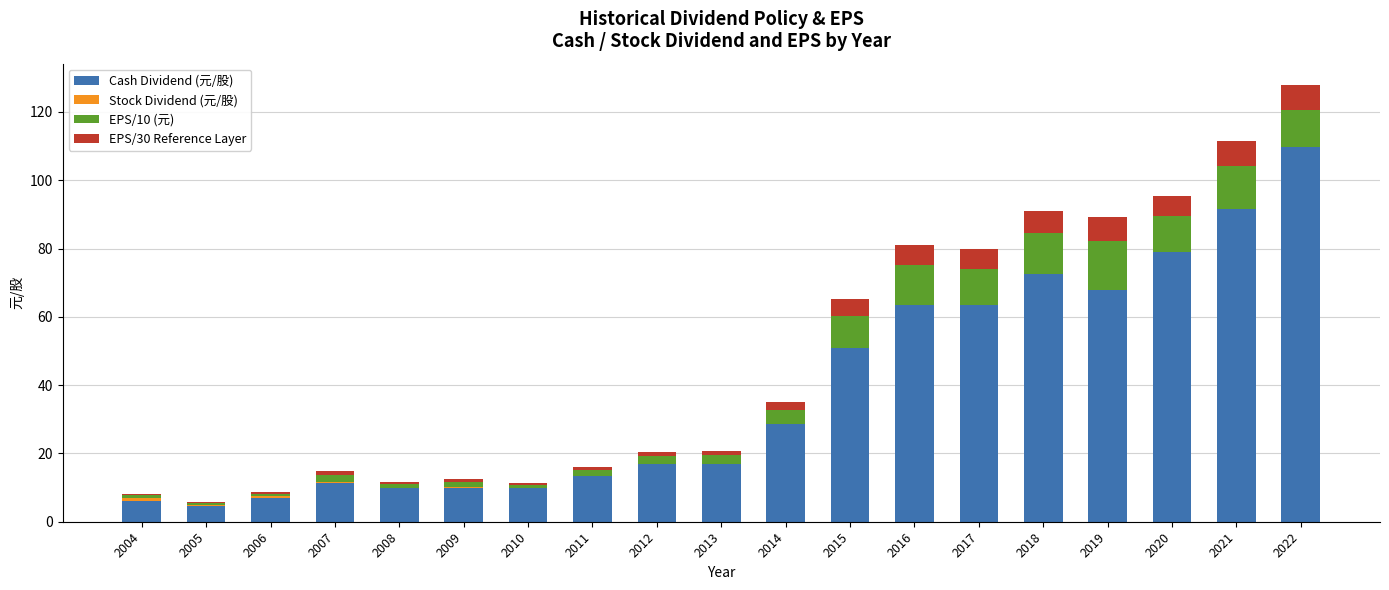

At which category is the sum across all series the highest?

2022